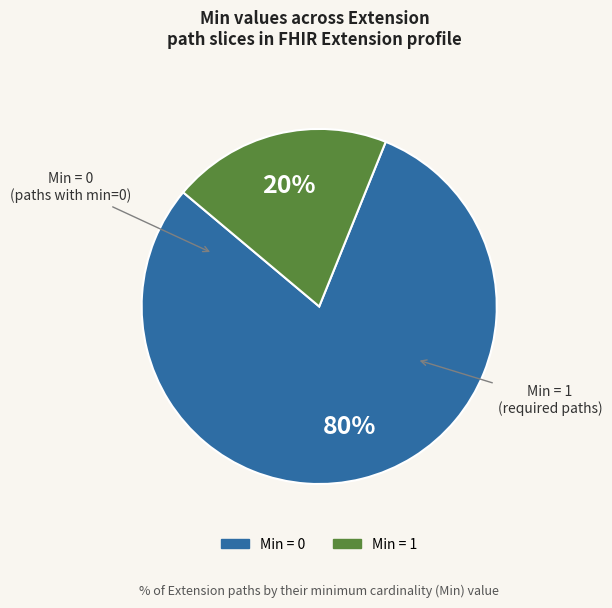

To the nearest percent, what is the difference between the largest and smallest slice percentages?

60%